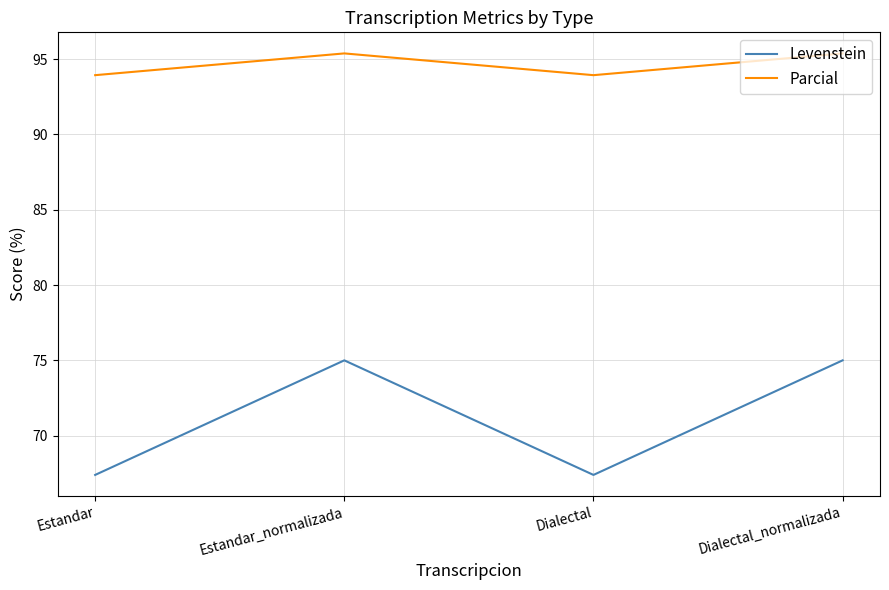

How many interior local peaks does the Levenstein series have?

1